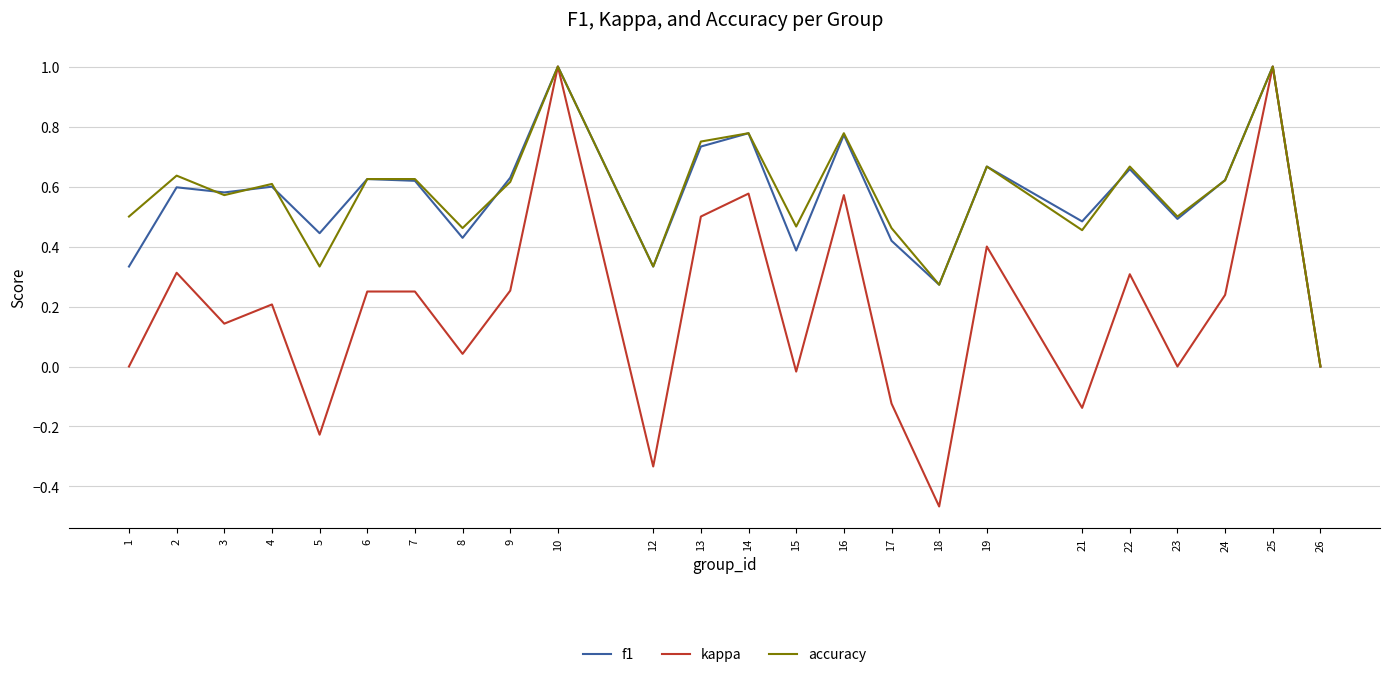

Which series has the widest spread of values?

kappa